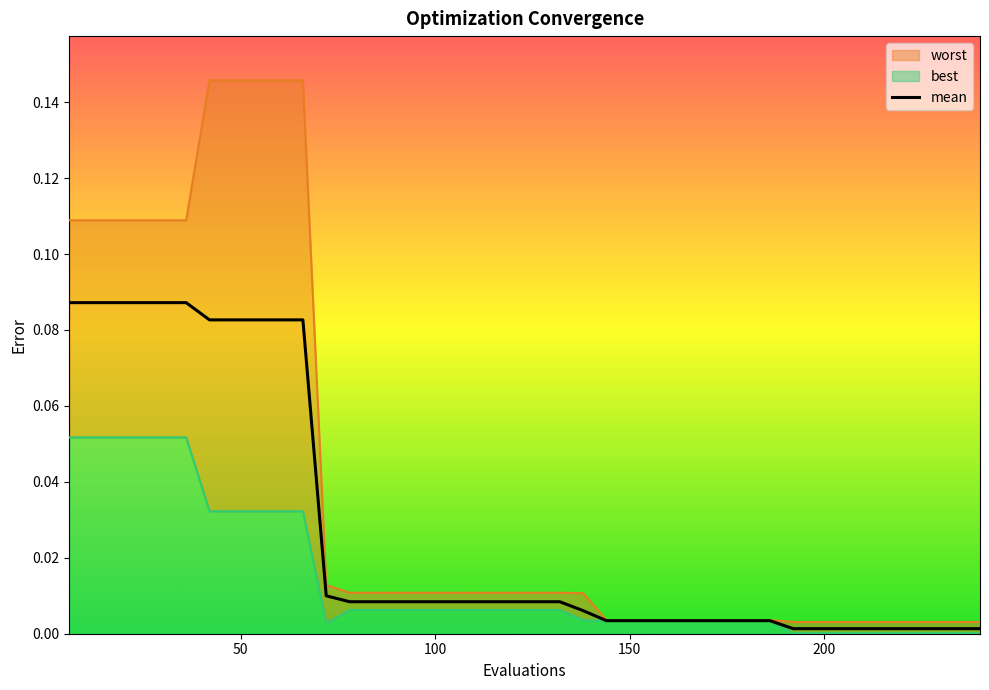

Rank the series by their maximum value, from highest to lowest.

worst, mean, best